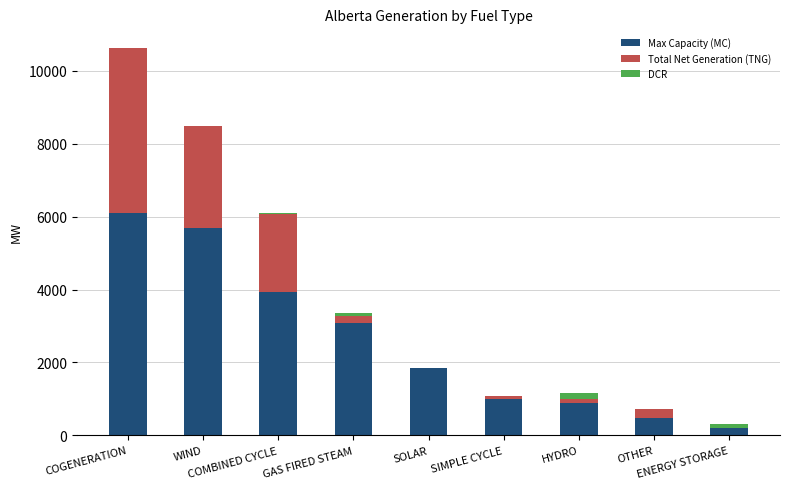

Are the bars grouped side by side (vs. stacked)?

No